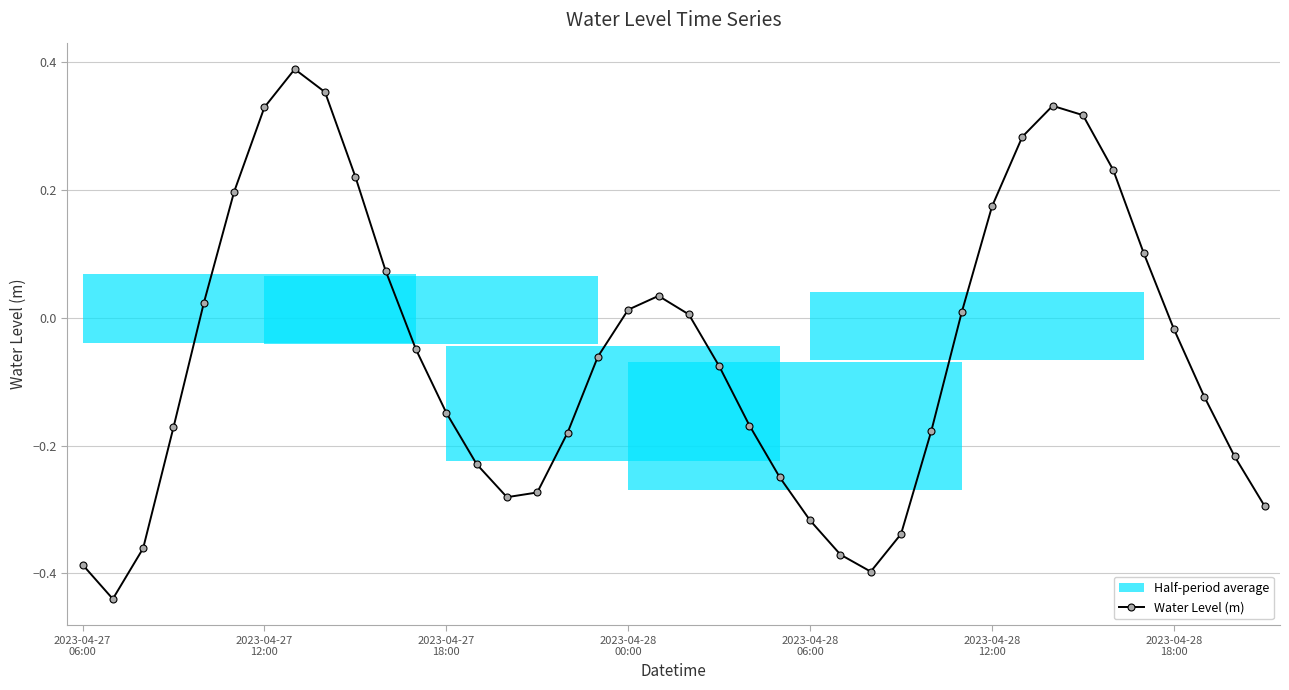

Is it true that the value at 2023-04-28 06:00 is -0.3?

True